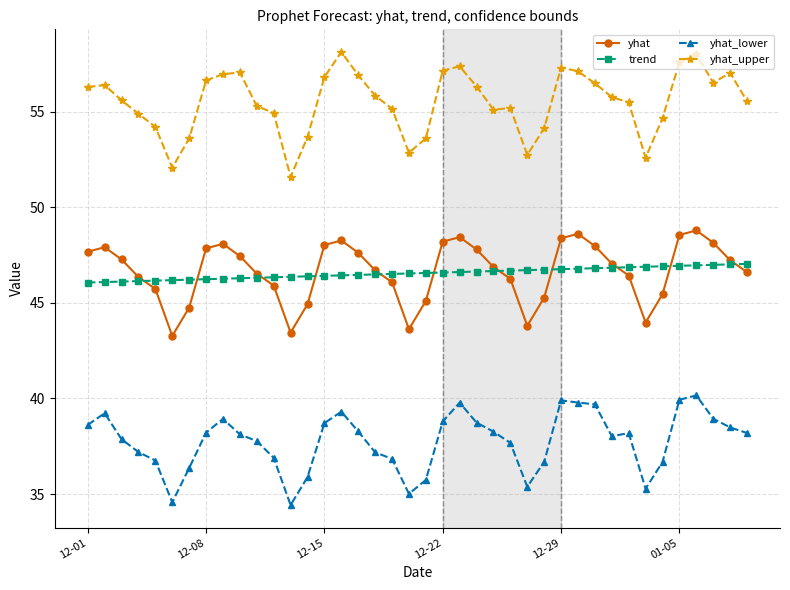

How many lines are shown in the chart?

4